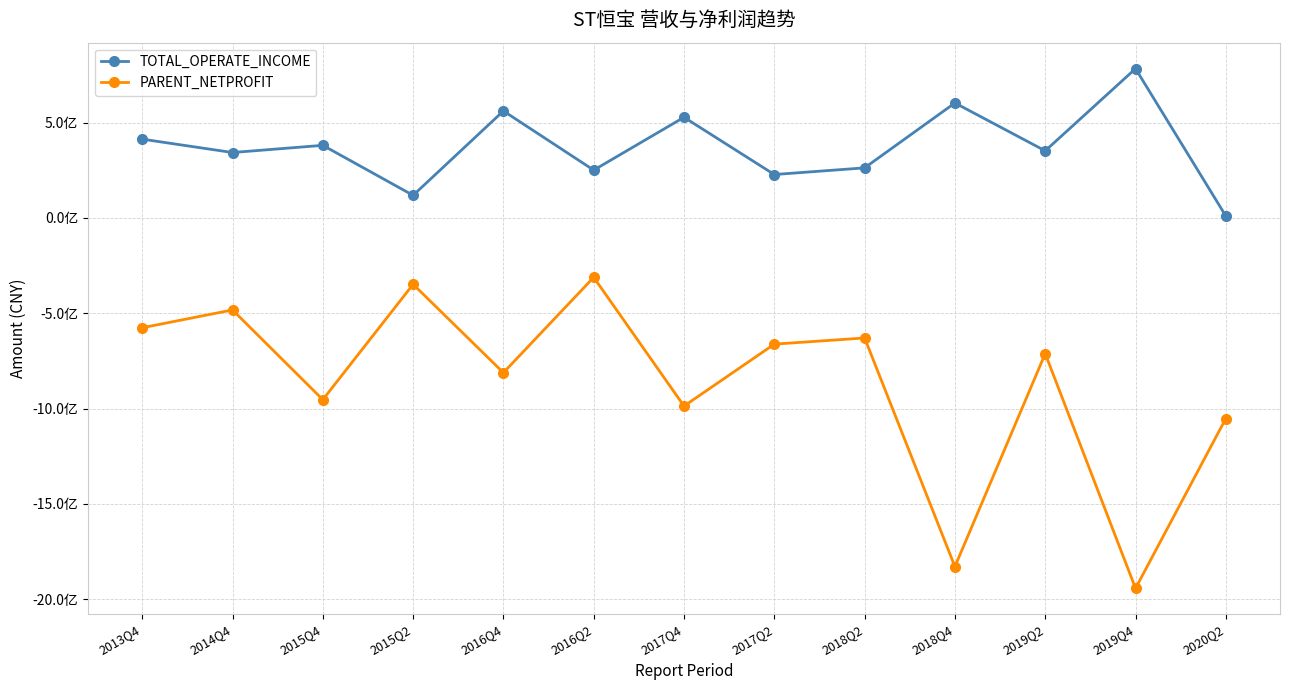

Reading left to right, transcribe all the data shown in this chart.

TOTAL_OPERATE_INCOME: 413104530.7	342954933.3	380617766.0	118381780.8	560941291.3	250569004.3	527766958.4	227528929.1	262518413.7	602850443.1	351830023.9	782821669.6	10133792.1
PARENT_NETPROFIT: -576147407.6	-482641126.1	-953247306.2	-348304027.0	-811834713.3	-311652254.1	-986873966.6	-662050577.5	-629682710.5	-1828743679.7	-711782896.5	-1942922441.2	-1052129364.5